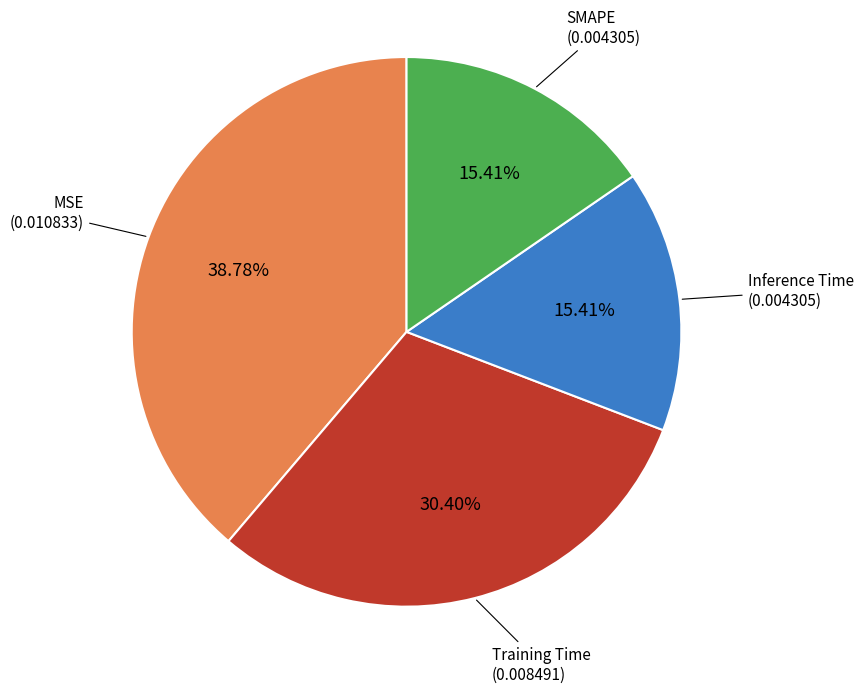

Is there any slice that represents more than half of the pie?

No